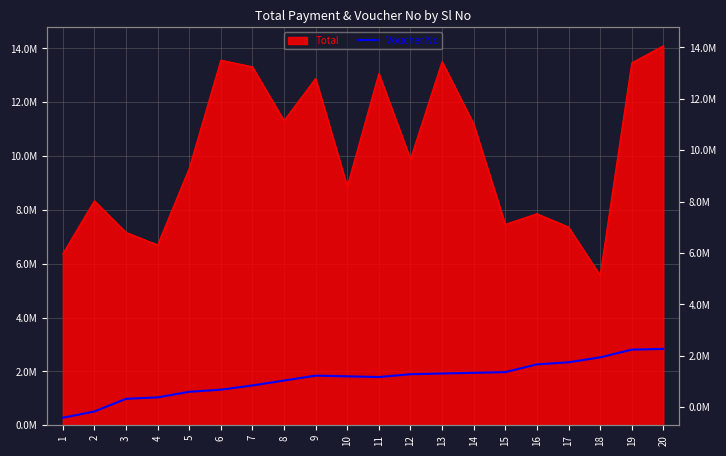

Reading left to right, list all the values displayed in this chart.

1=278655.7	2=513510.7	3=983220.9	4=1035410.9	5=1244171.0	6=1322456.0	7=1479026.0	8=1661691.1	9=1844356.1	10=1818261.1	11=1792166.1	12=1896546.1	13=1922641.2	14=1948736.2	15=1974831.2	16=2261876.3	17=2340161.3	18=2522826.3	19=2809871.4	20=2835966.4